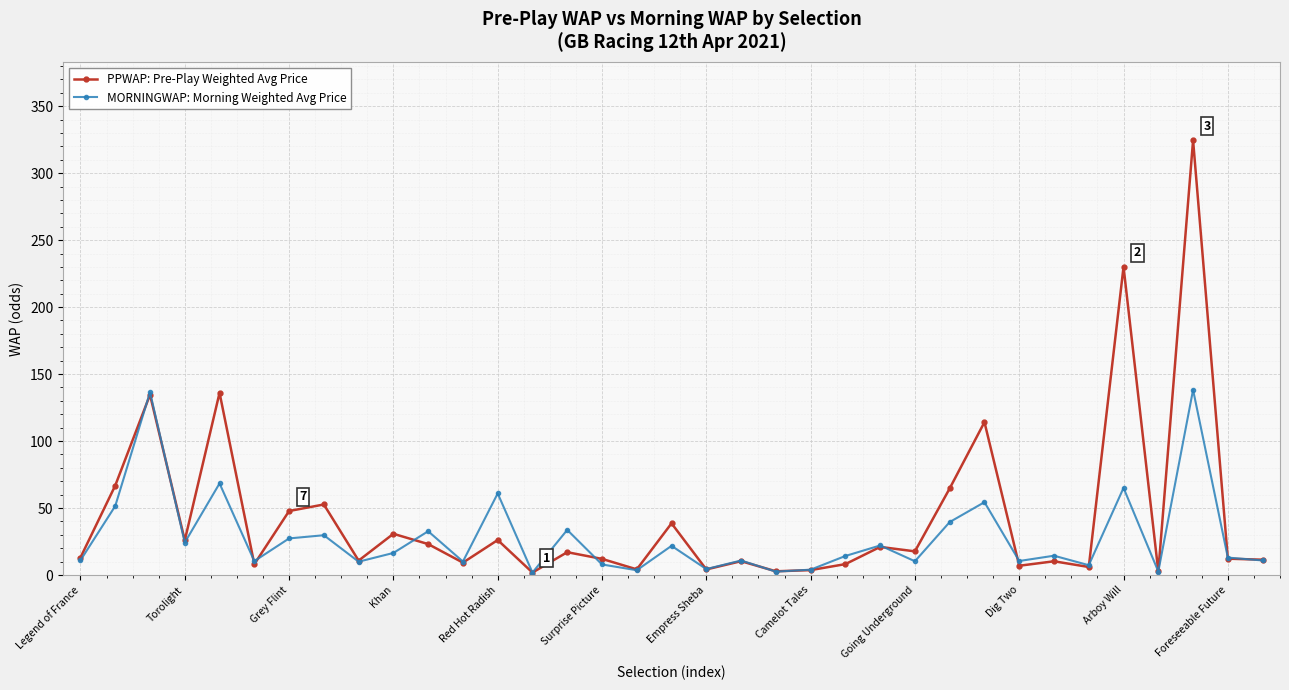

Which series has the largest range (max minus min)?

PPWAP: Pre-Play Weighted Avg Price